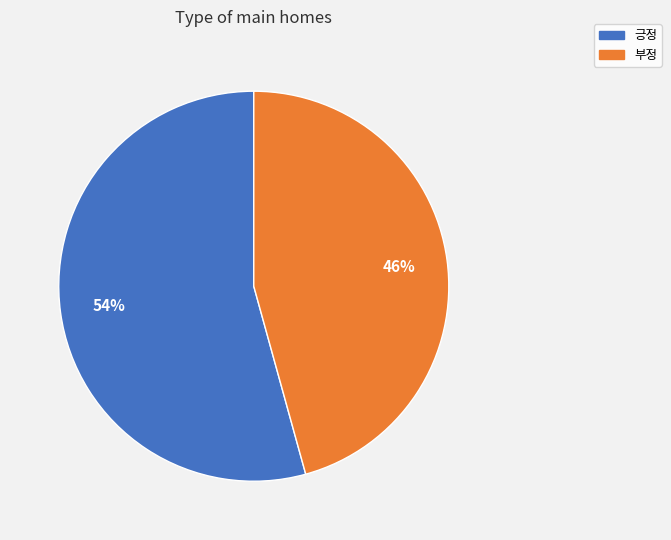

To the nearest percent, what portion does 부정 represent?

46%